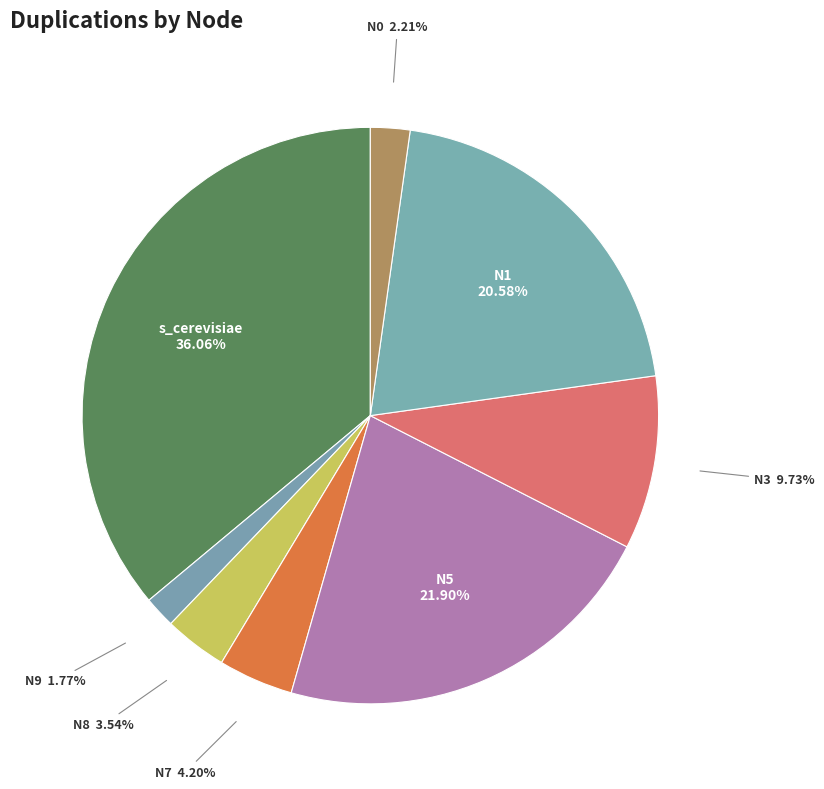

Is it true that N0 is 2% of the pie?

True